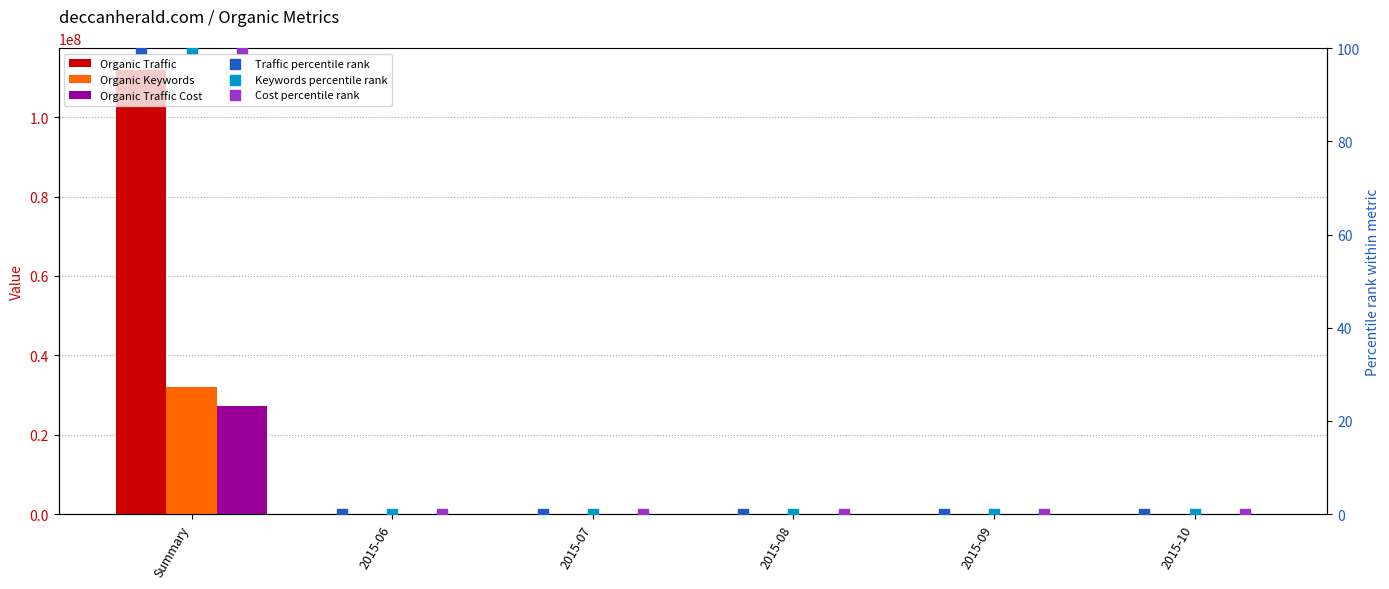

At which category is the sum across all series the highest?

Summary